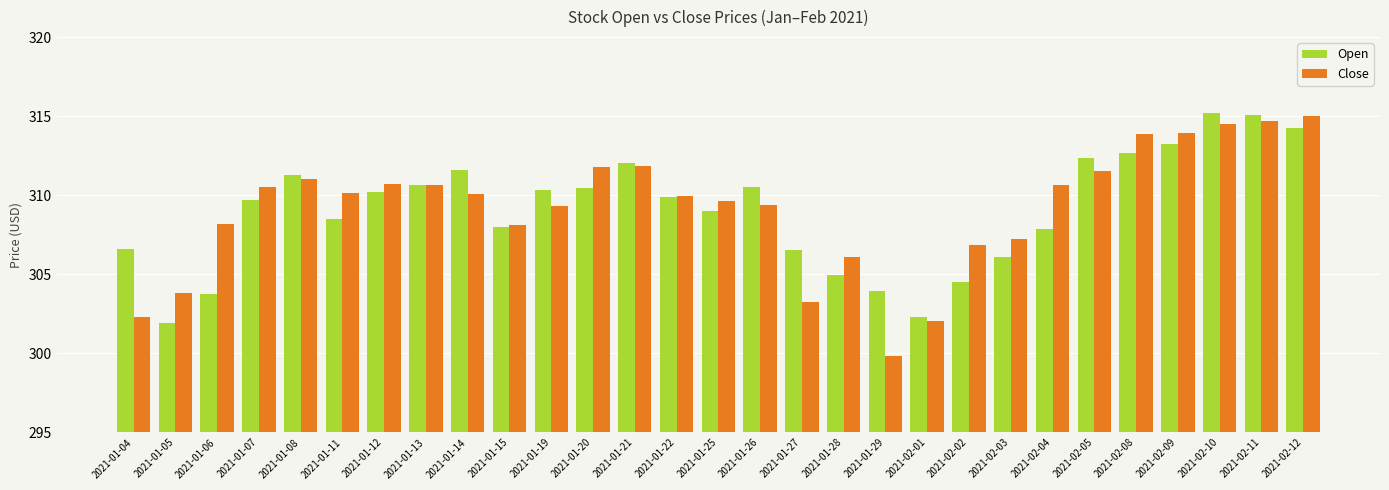

What is the sum of the Open values at 2021-02-01 and 2021-01-05?

604.2